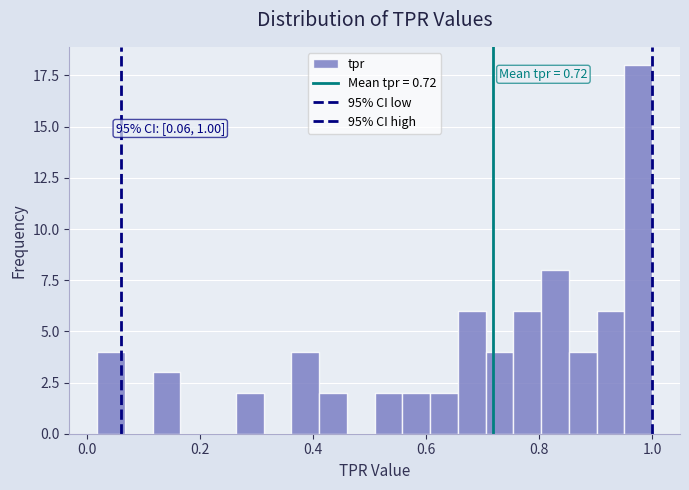

Around what value on the x-axis is the tallest bar? Give the approximate position of its centre, as read against the axis.

0.98